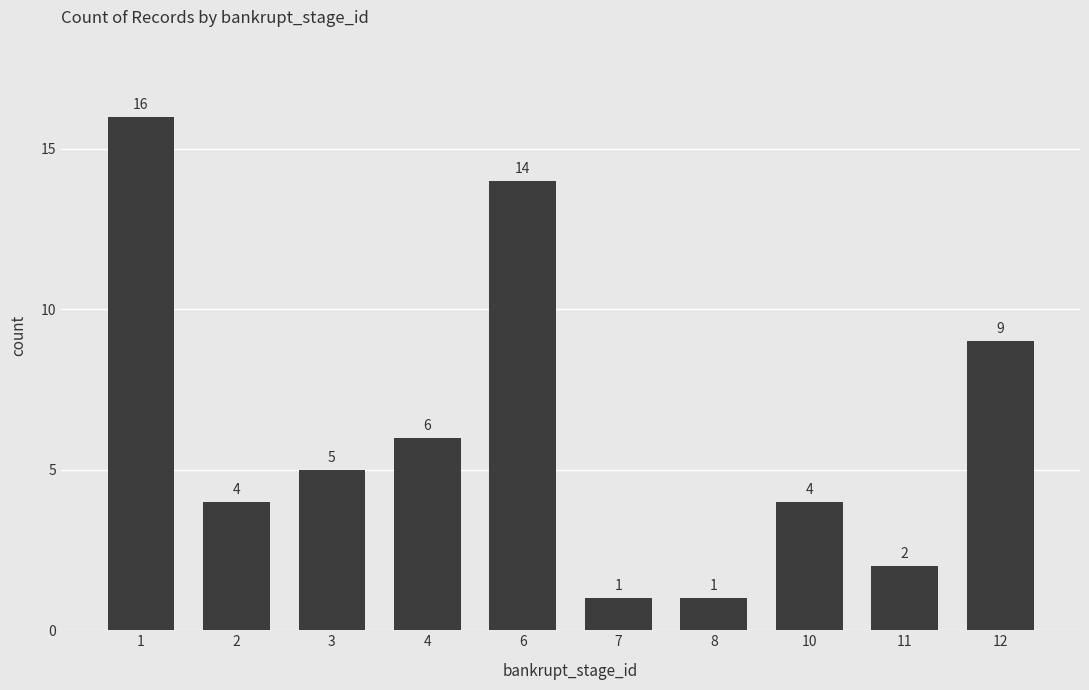

Count the number of categories in the chart.

10